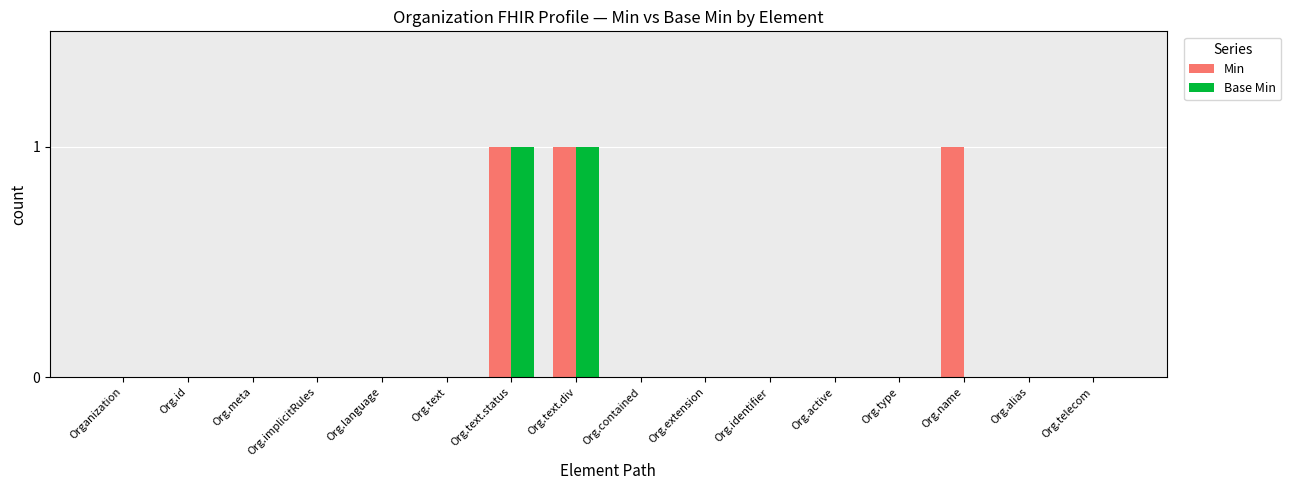

Is it true that Base Min equals 0 at Organization?

True